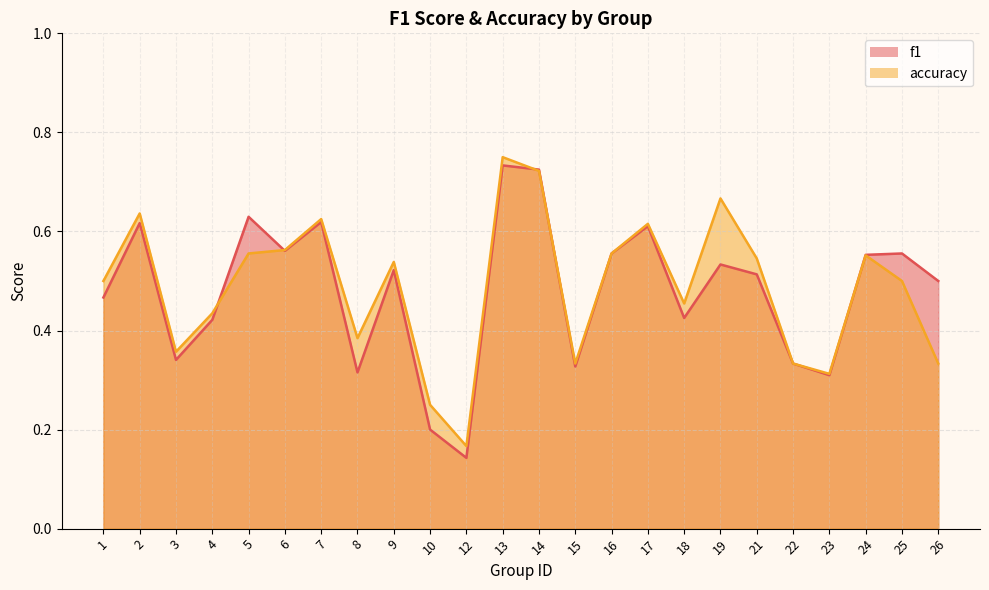

At how many categories does at least one series exceed 0?

24